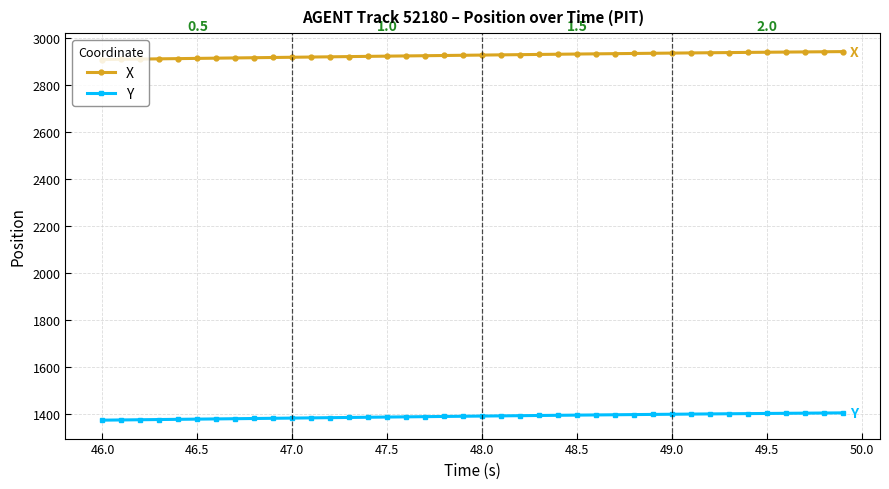

True or false: X and Y intersect in this chart.

False